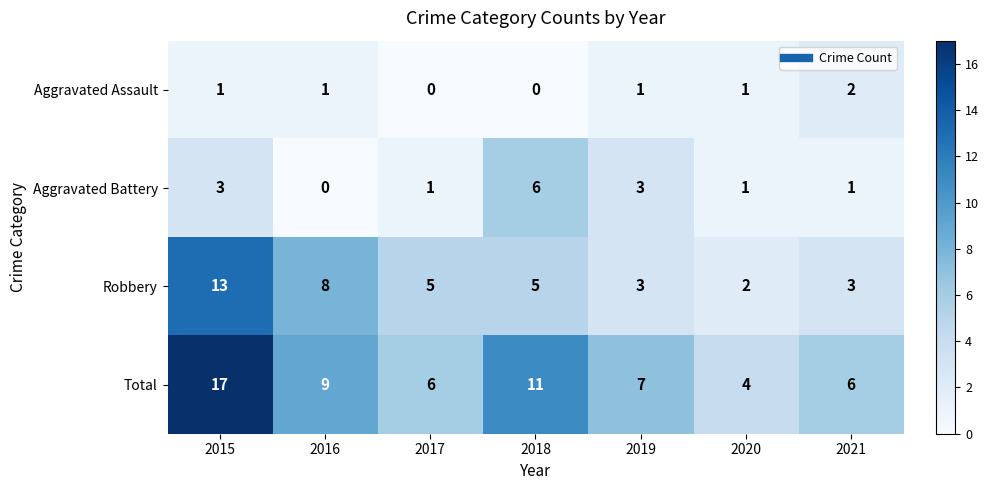

Where is Robbery nearest to the value 7?

2016